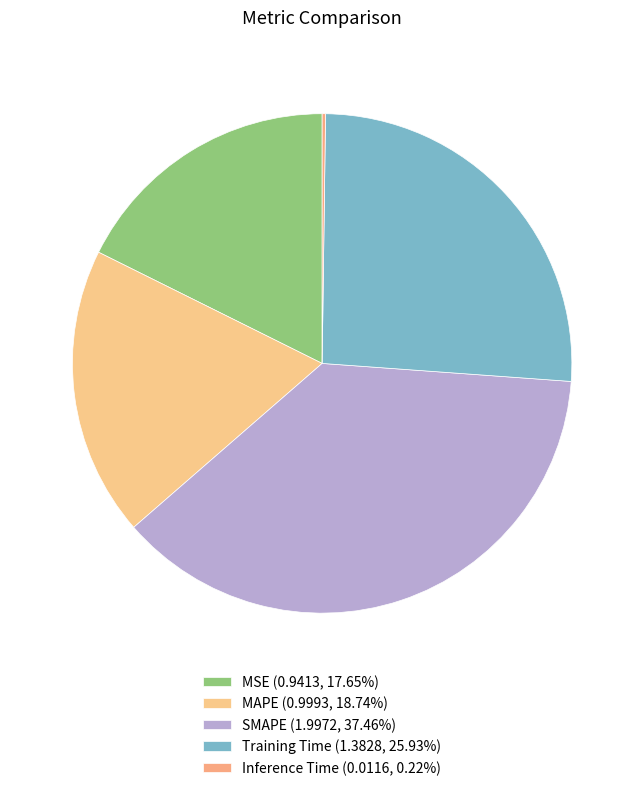

The SMAPE slice represents 46% of the pie. True or false?

False